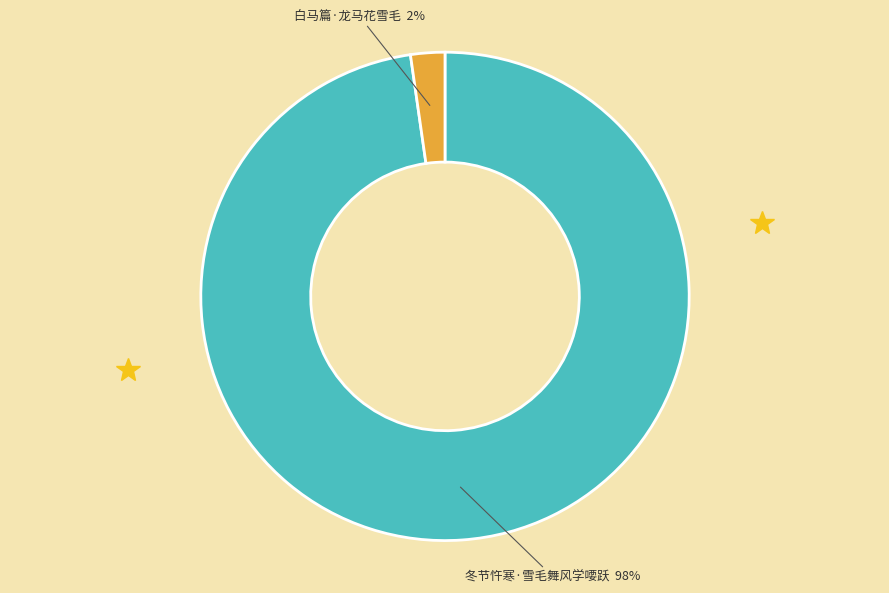

To the nearest percent, what percentage of the pie is 白马篇·龙马花雪毛?

2%